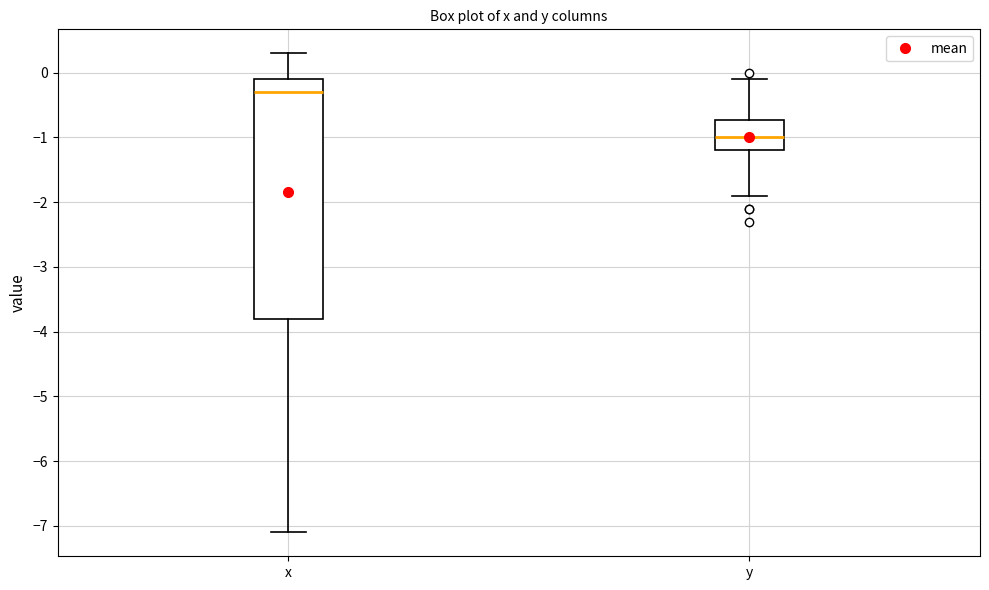

Reading left to right, transcribe this box plot: for each box, give where its median line is, the range the box spans, and where its two whiskers end, as read against the y-axis. The values are not printed on the chart, so give them approximately, as read against the axis.

x: median -0.3, box -3.8 to -0.1, whiskers -7.1 to 0.3
y: median -1.0, box -1.2 to -0.7, whiskers -1.9 to -0.1